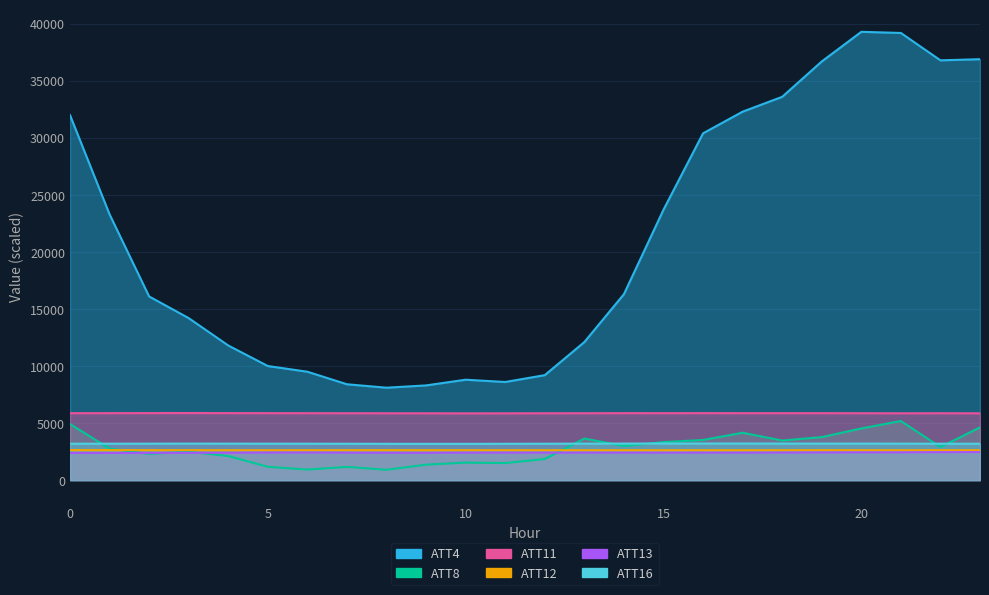

What is the difference between the maximum and minimum values in the ATT8 series?

4275.1